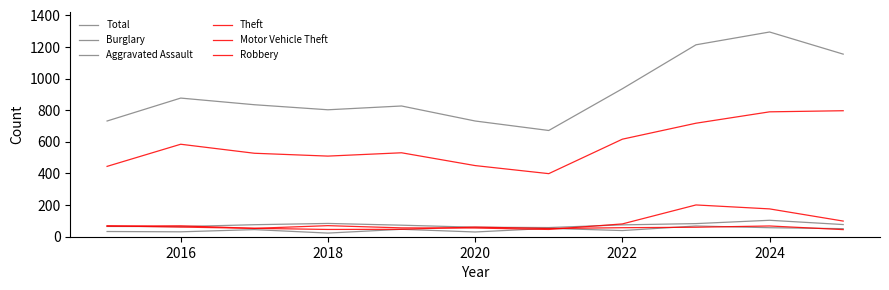

How many lines are shown in the chart?

6